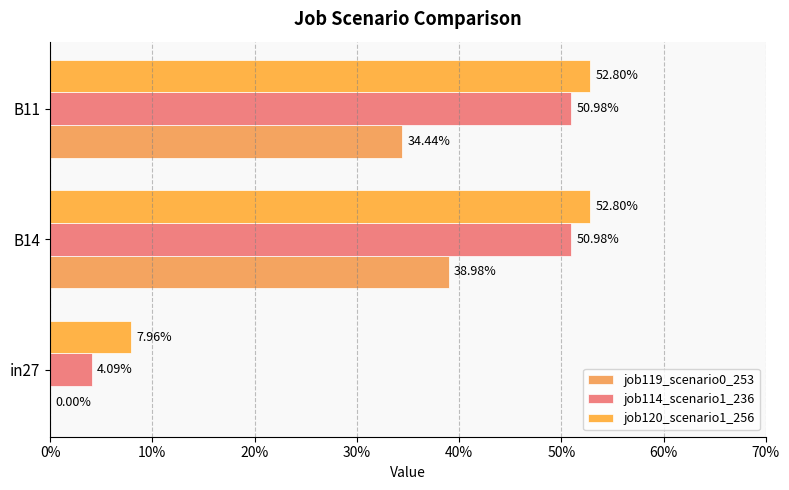

How many bars are there in each group?

3